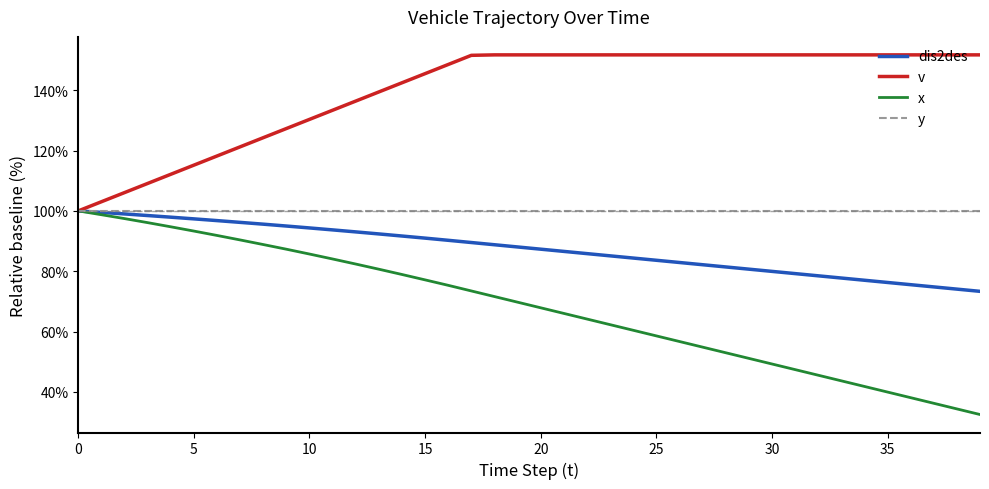

List the series in order of their overall mean, highest first.

v, y, dis2des, x